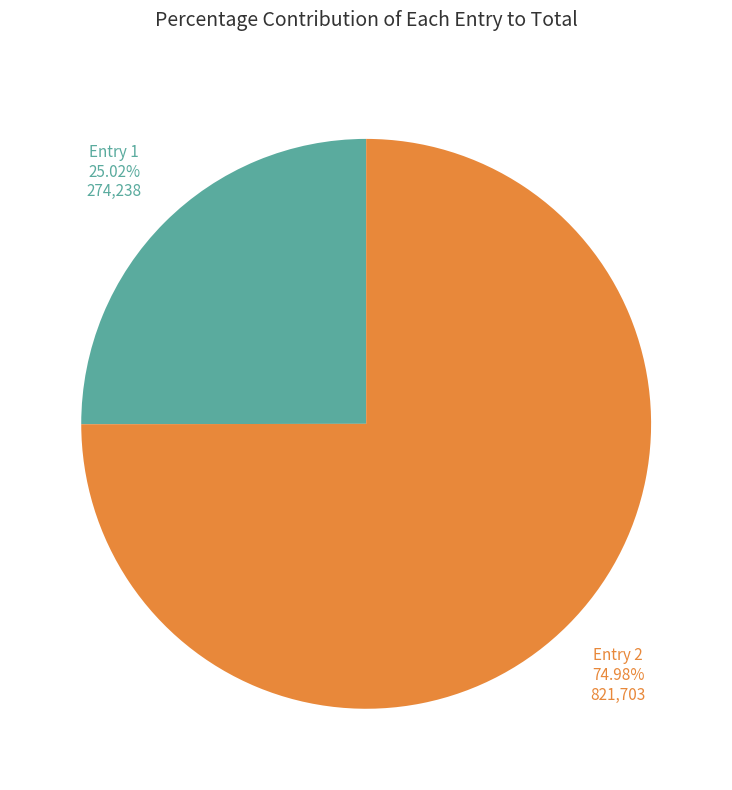

Is there a majority slice in this chart?

Yes